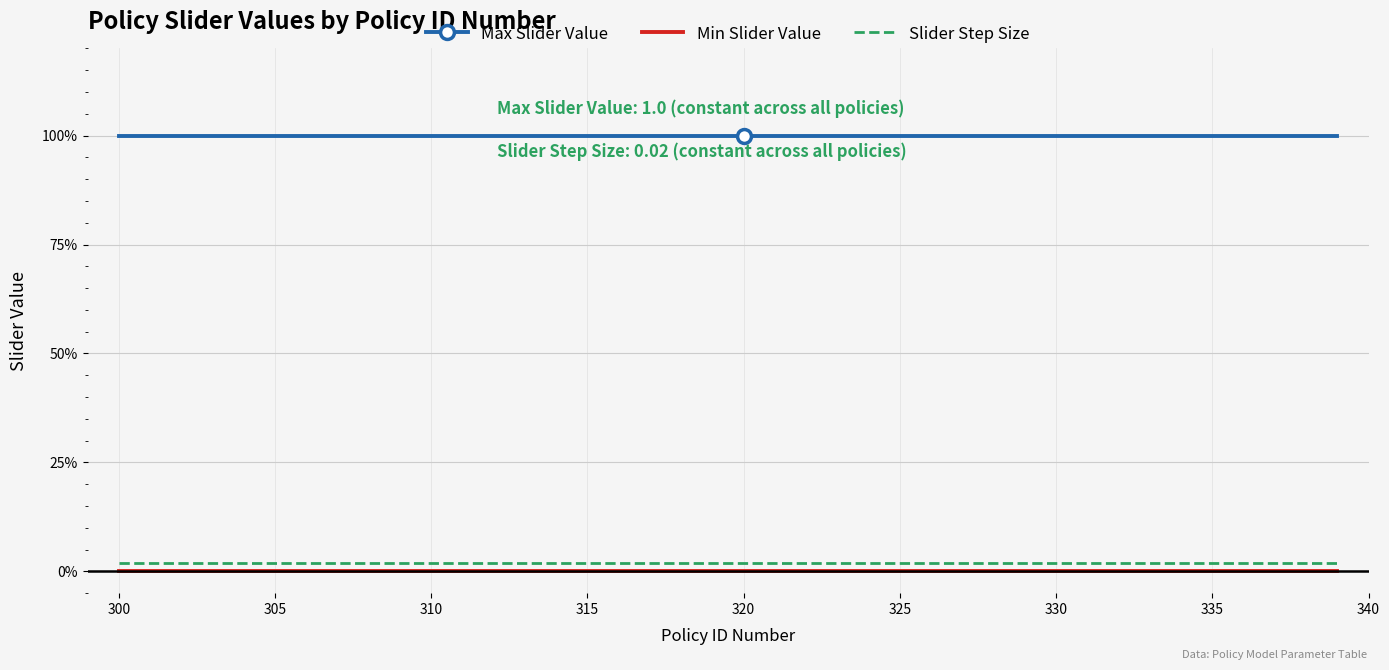

What are all the series names shown in the legend?

Max Slider Value, Min Slider Value, Slider Step Size